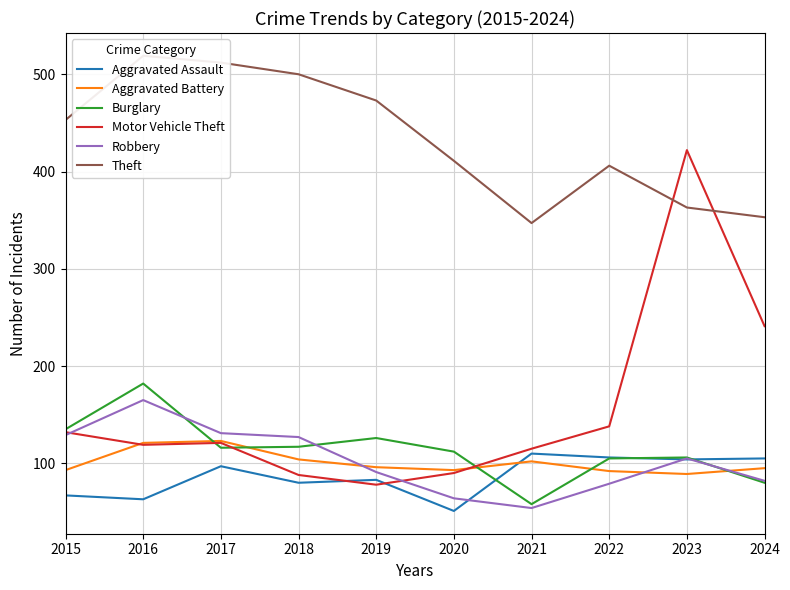

At which label is Aggravated Assault closest to 80?

2018